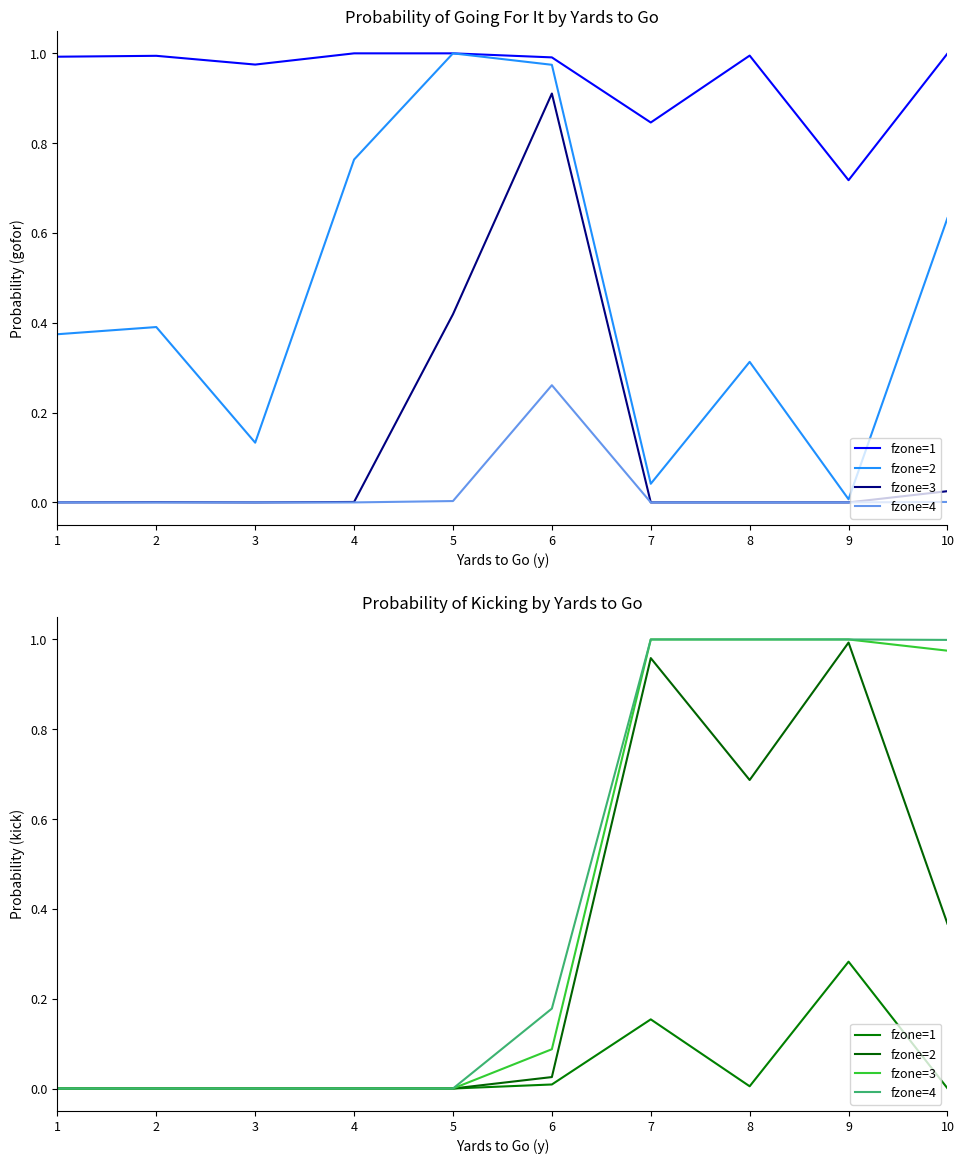

What is the sum of all fzone=1 values?

0.5